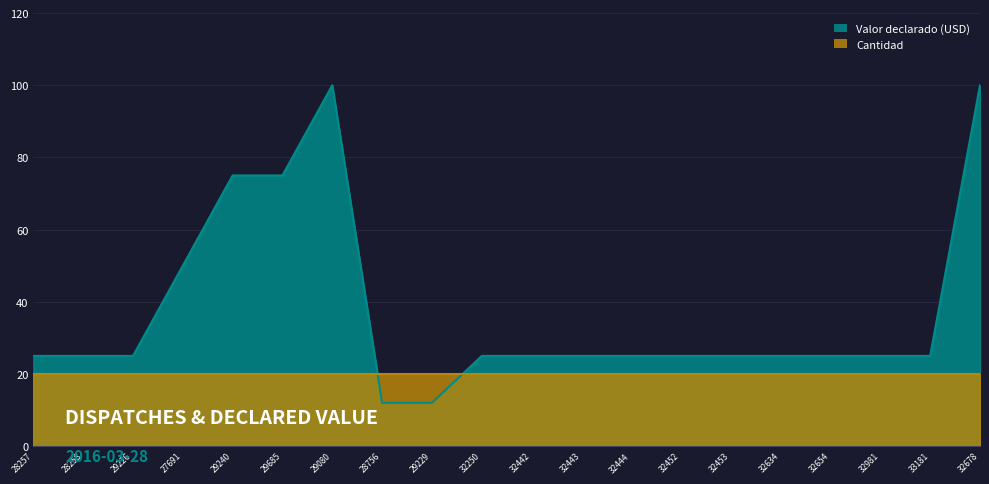

How many data points does each series have?

20